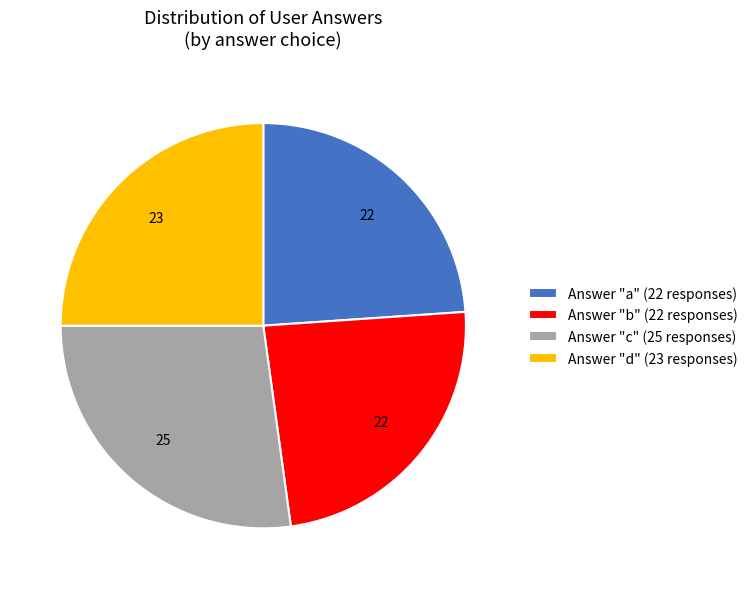

Is it true that Answer "a" (22 responses) is 24% of the pie?

True